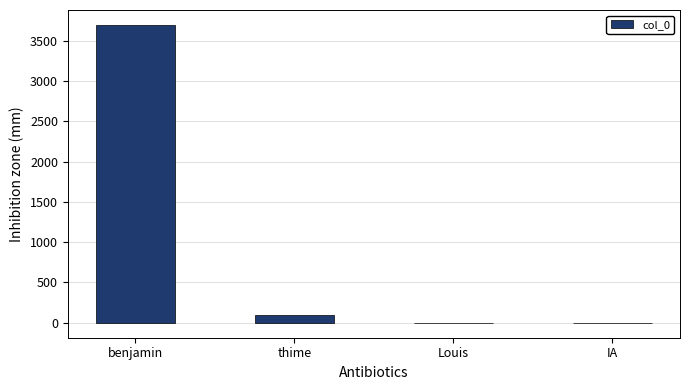

What is the maximum value shown in the chart?

3700